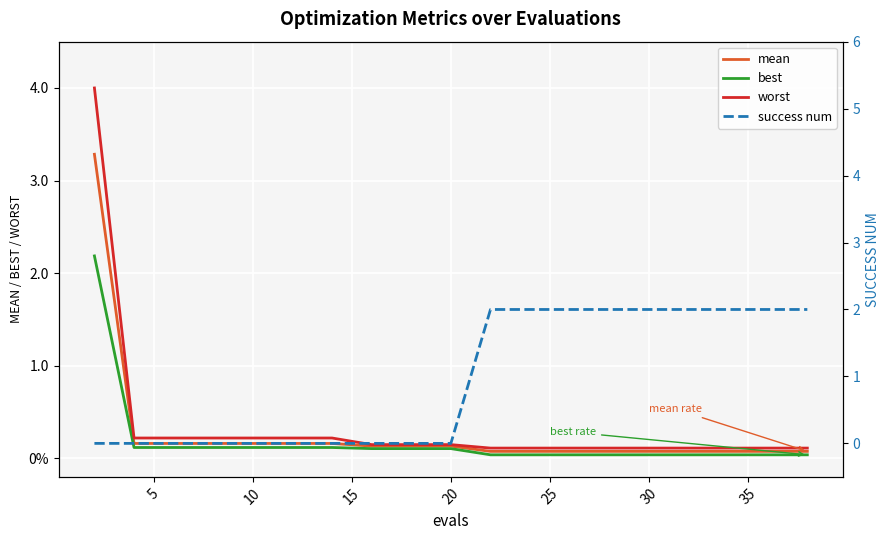

True or false: worst and mean cross at least once.

False